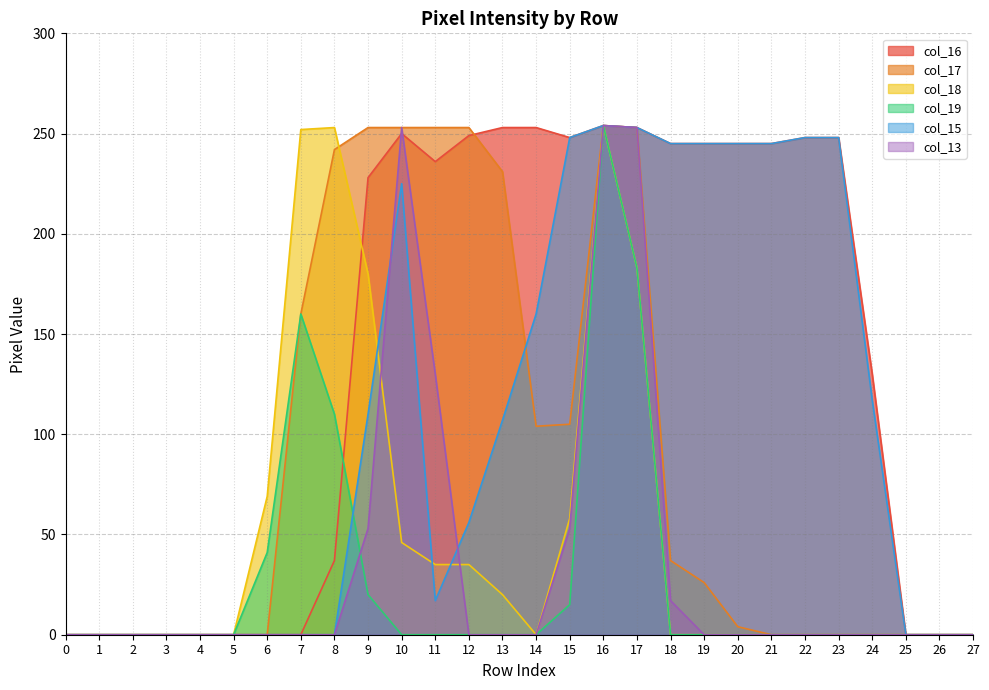

Where is the first local maximum for col_13?

10